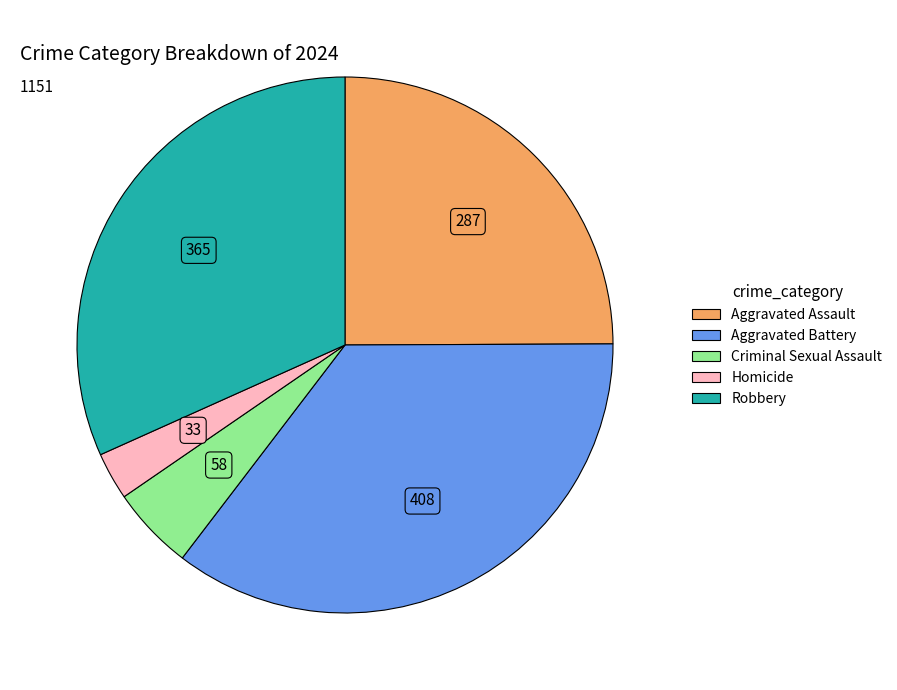

Is there any slice that represents more than half of the pie?

No